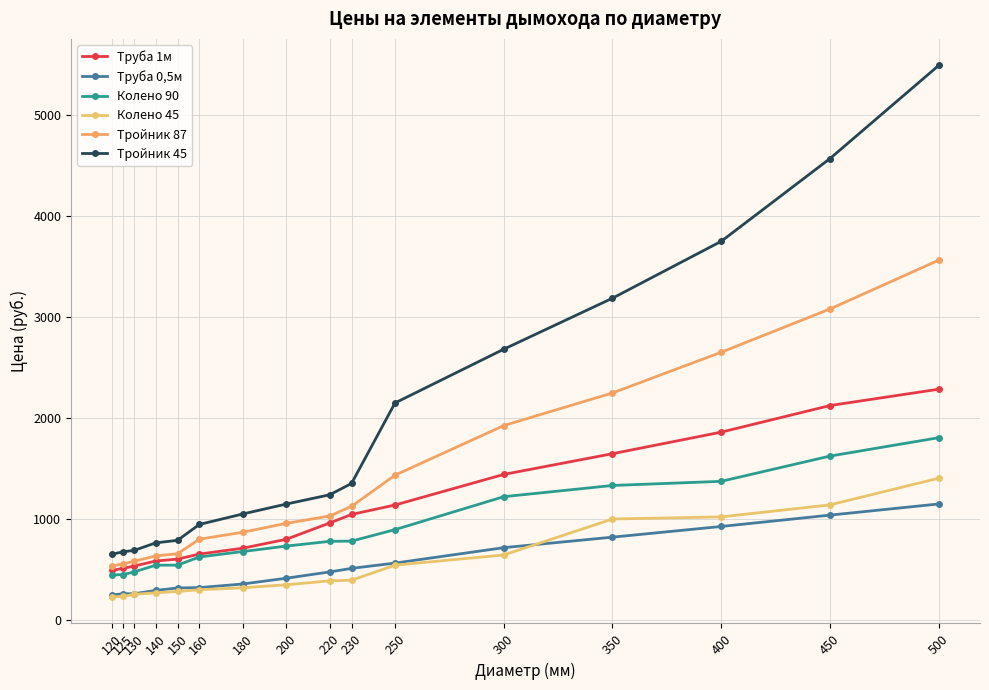

Is this an area chart (filled region under the line)?

No